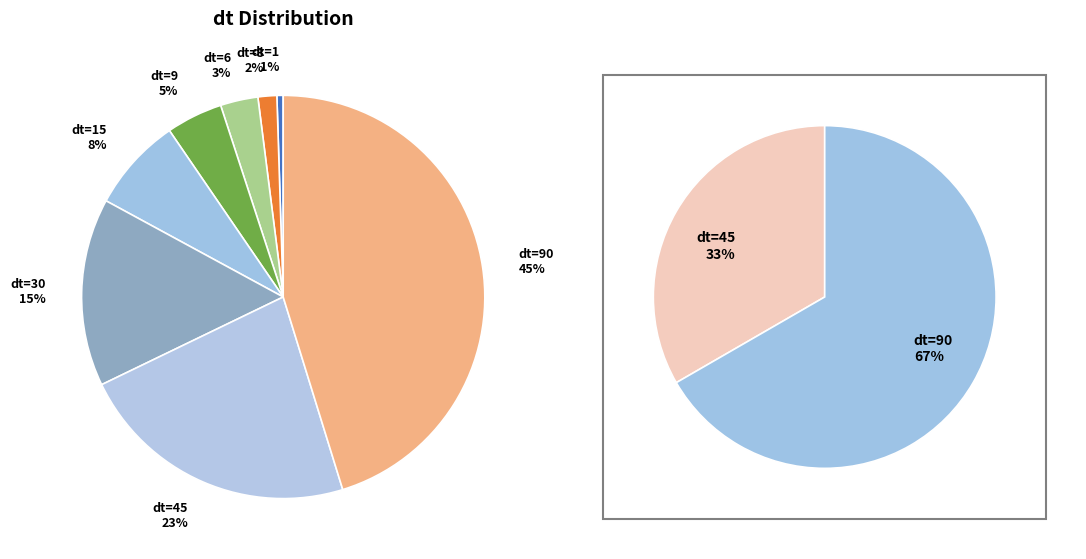

The dt=15 slice represents 8% of the pie. True or false?

True